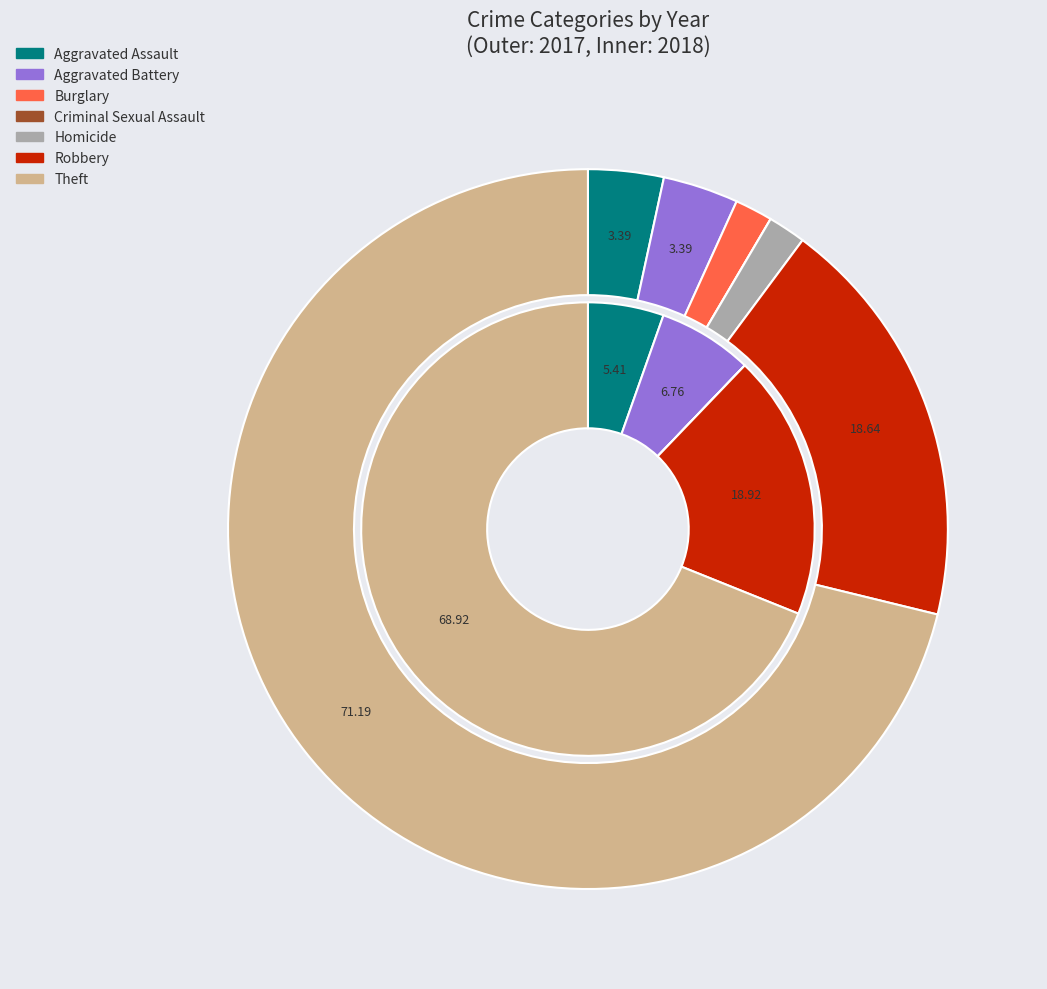

Which has a higher value, 2 or 6?

6